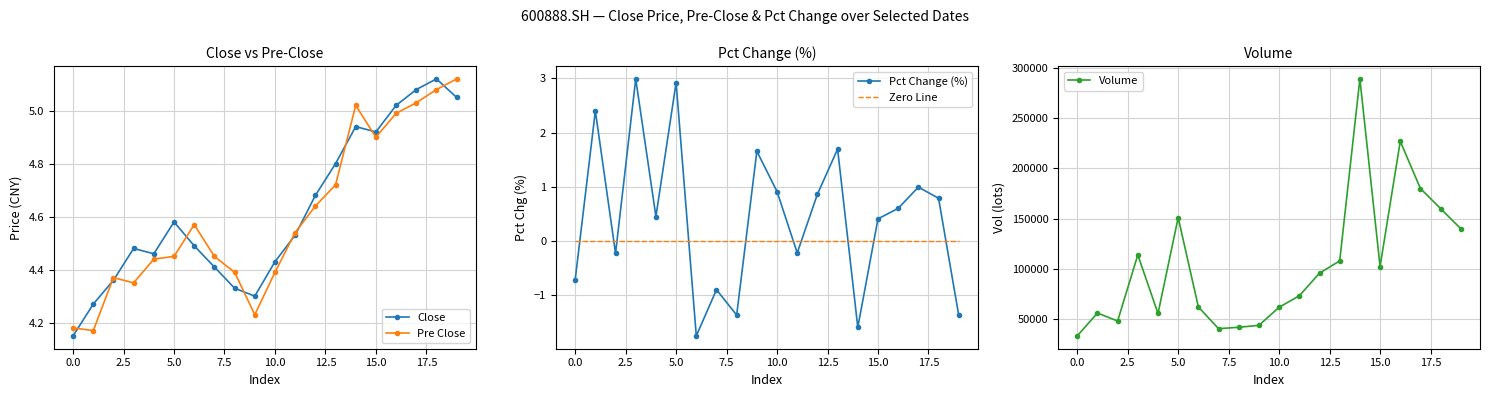

What is the minimum value for Pct Change (%)?

-1.8